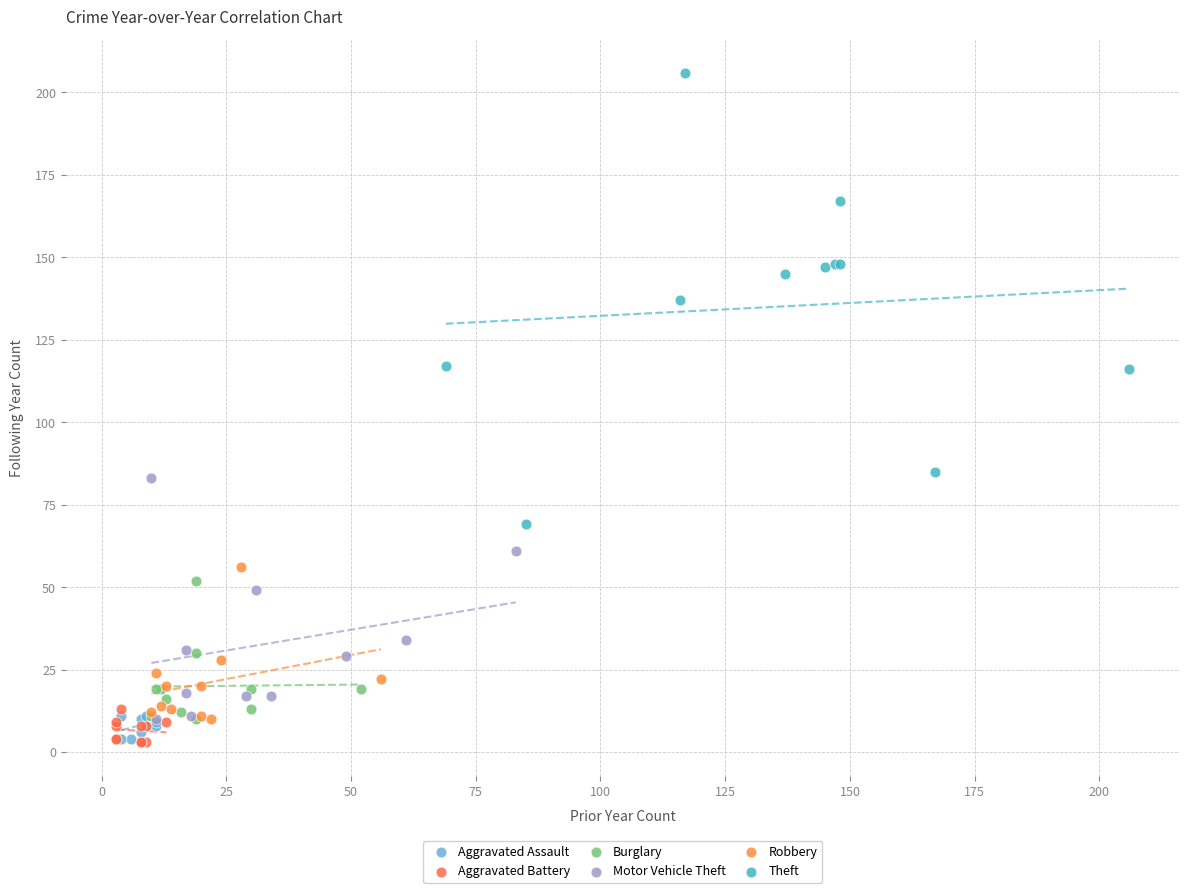

Which series has the largest Y range (max minus min)?

Theft